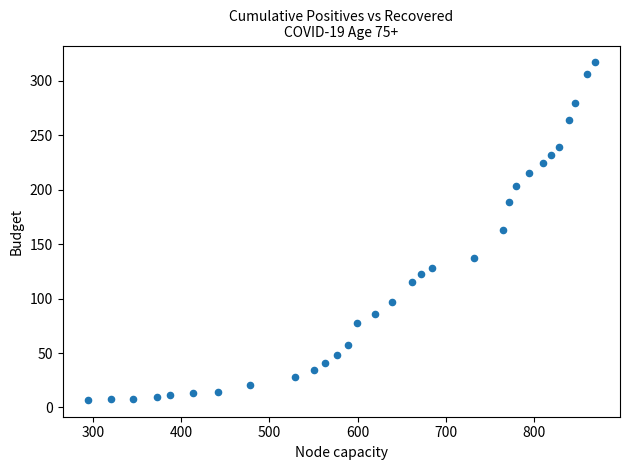

What is the range of Y values (max minus min)?

310